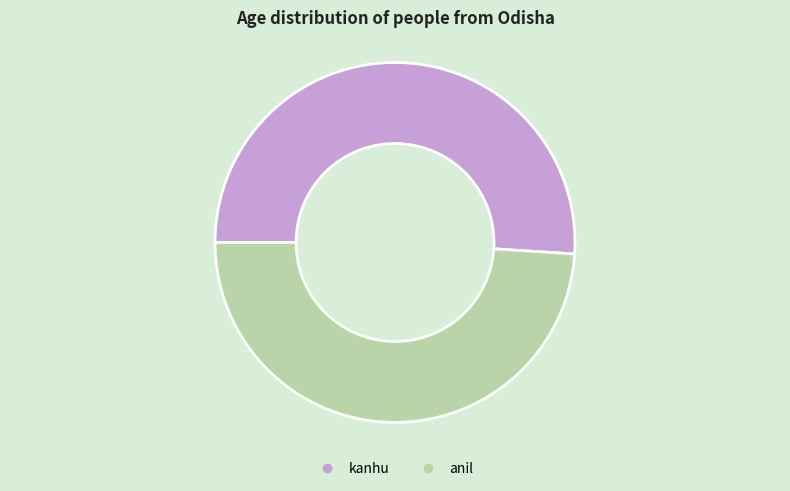

Approximately how many times larger is the value at kanhu compared to anil?

1.0